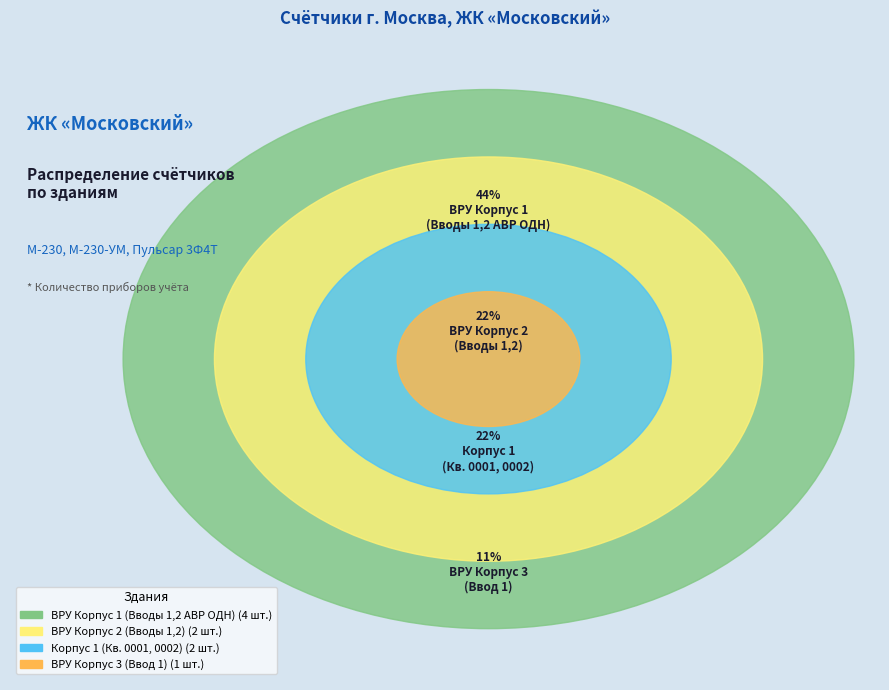

What percentage do ВРУ Корпус 3 and Корпус 1 ВРУ / ВРУ Корпус 1 together represent?

33.3%